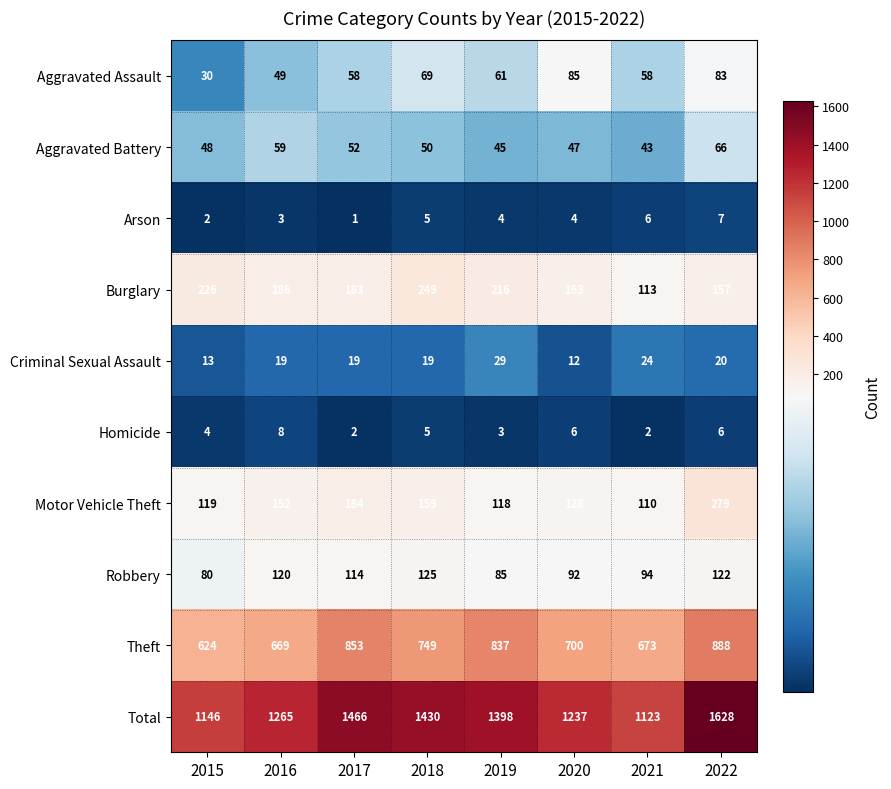

Which series changed the most between 2017 and 2022?

Total